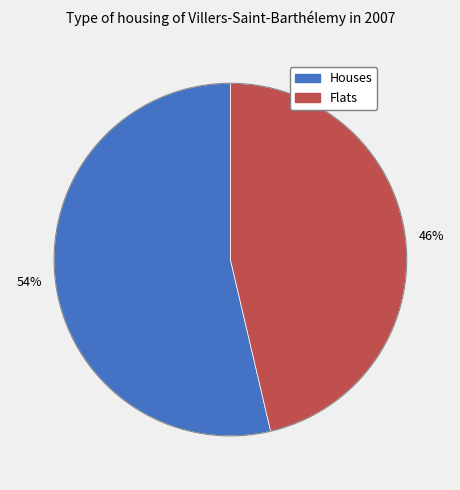

To the nearest percent, what is the average slice percentage?

50%